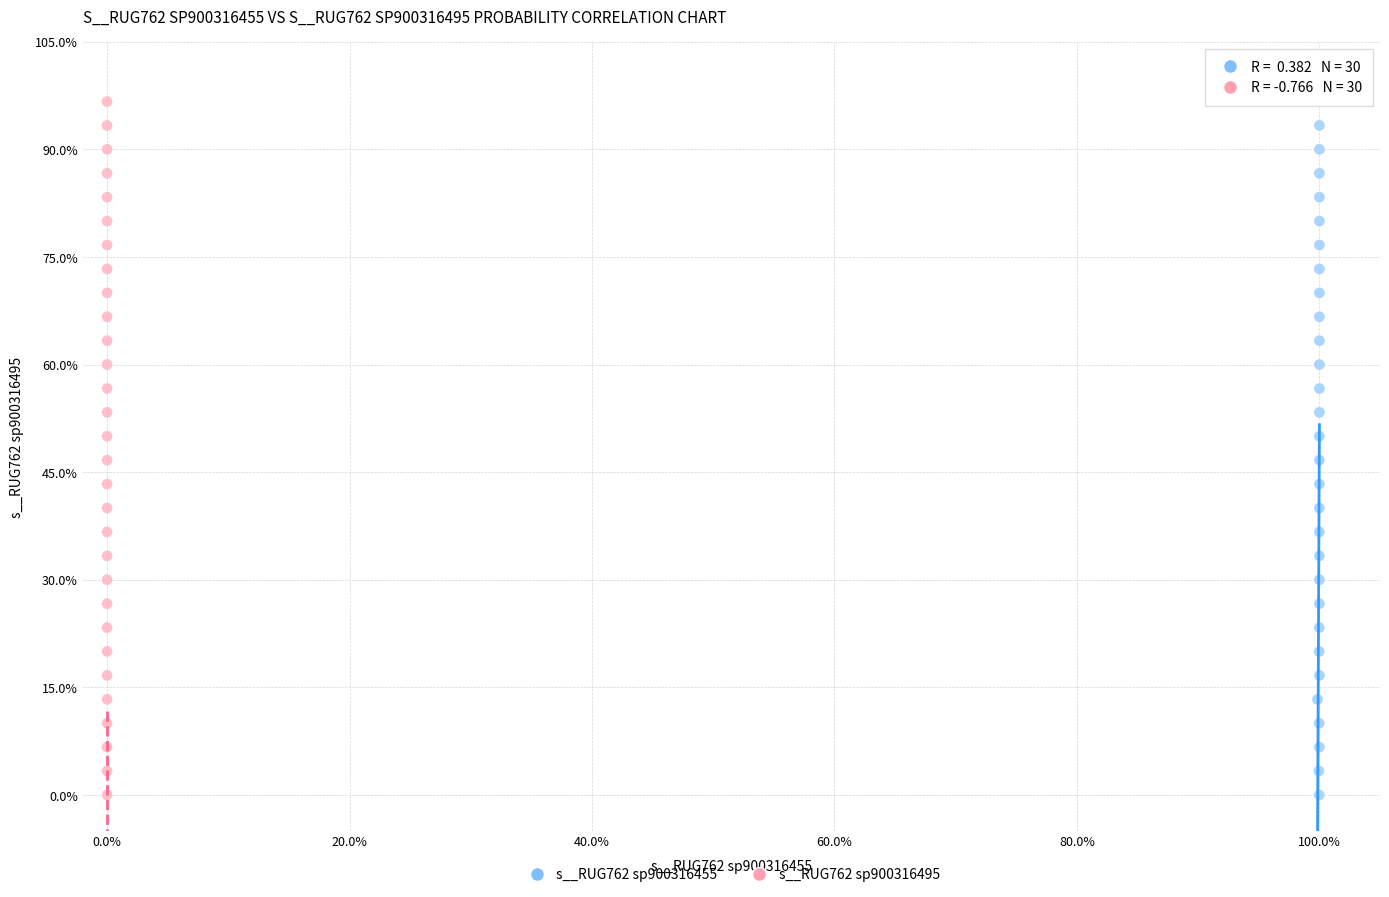

What are all the series names shown in the legend?

s__RUG762 sp900316455, s__RUG762 sp900316495